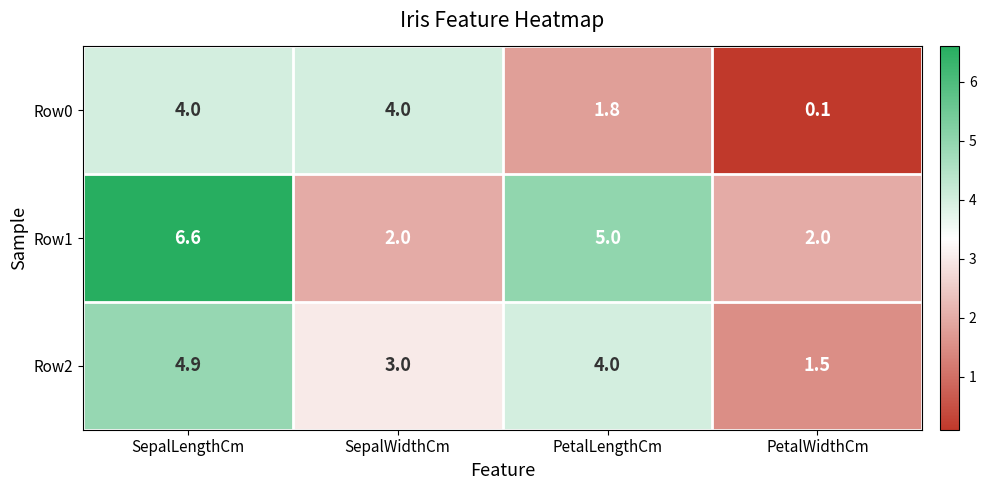

Which series changed the most between SepalLengthCm and SepalWidthCm?

Row1